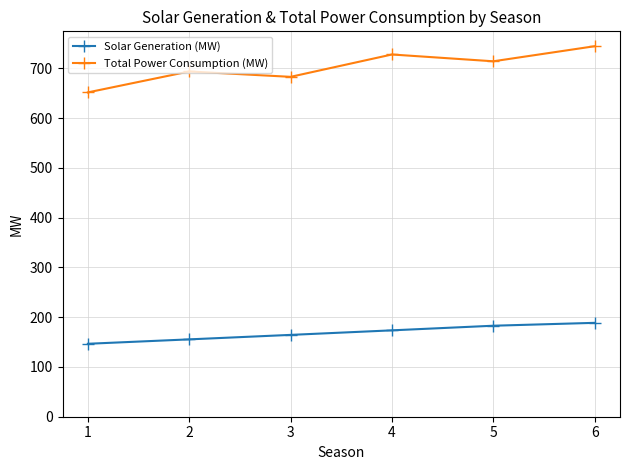

The Solar Generation (MW) series shows 322.8 at 5. True or false?

False